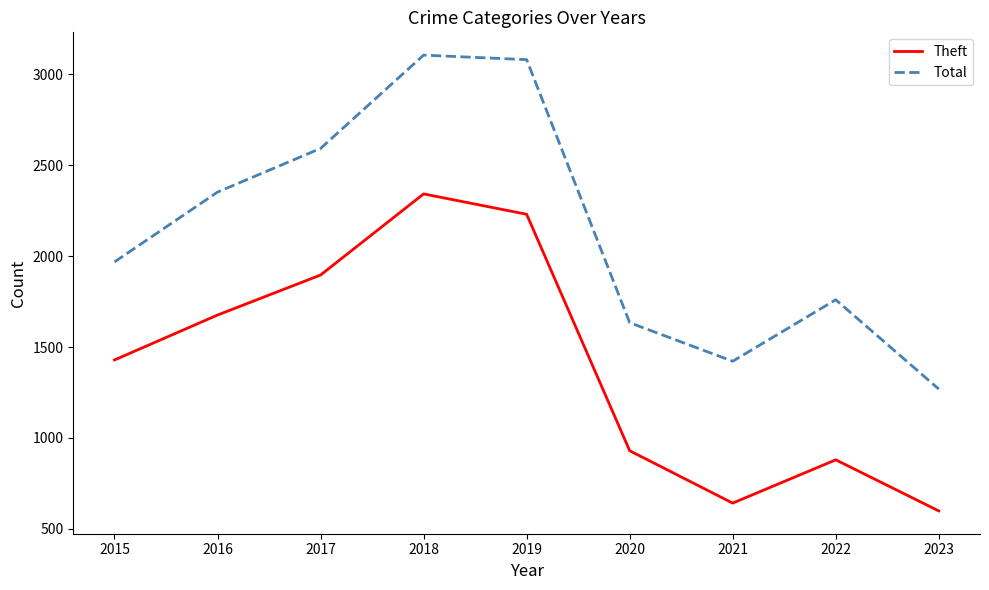

Where is the first local maximum for Total?

2018